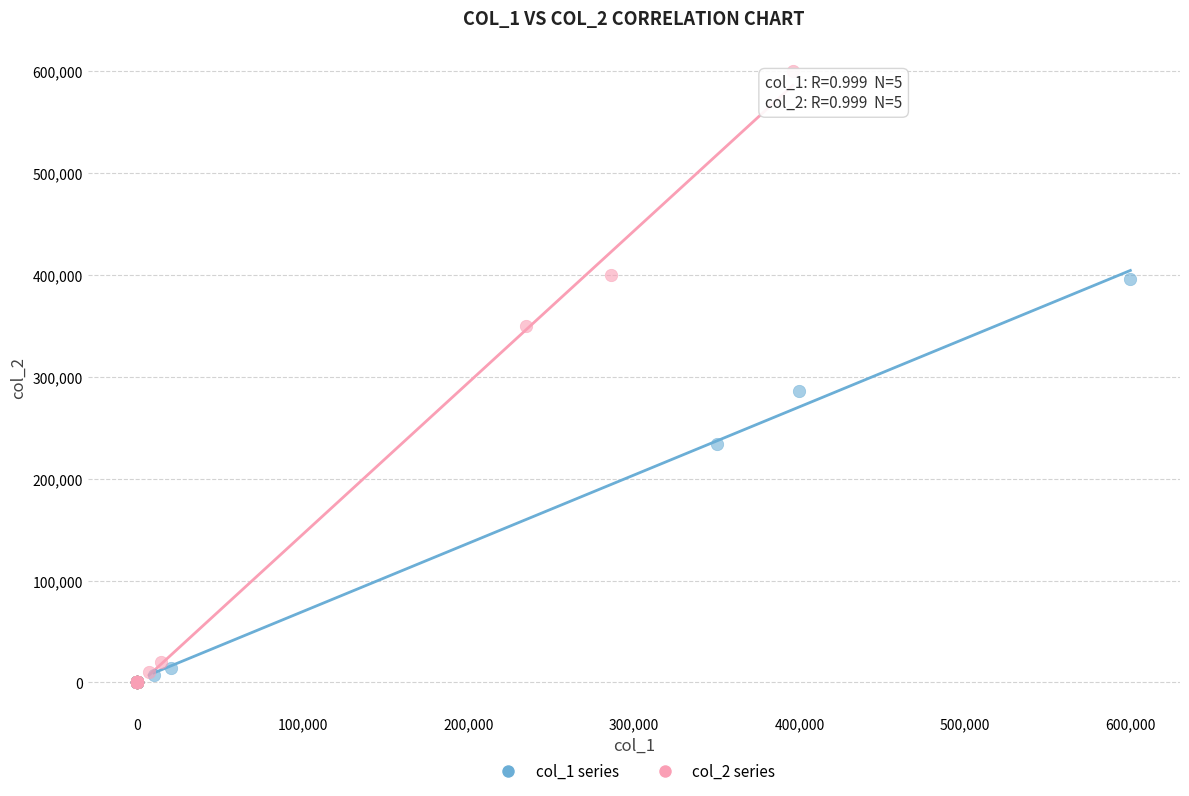

Which series contains the highest Y value?

col_2 series